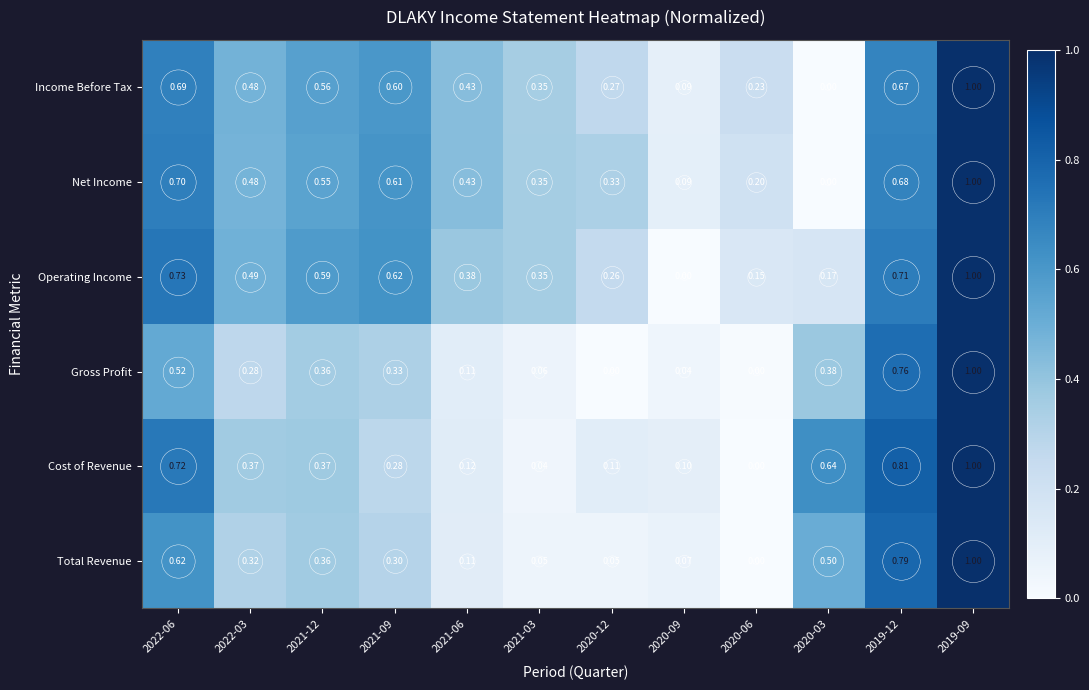

What is the total value across all series at 2021-12?

2.8